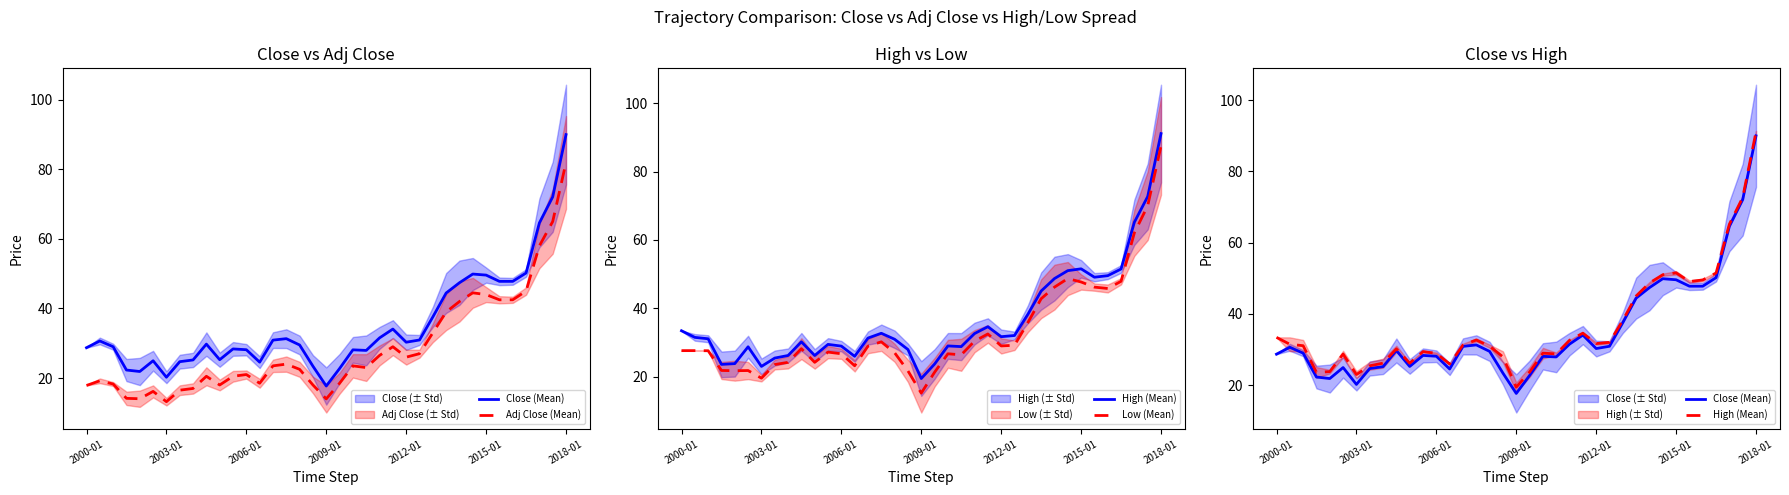

Is this an area chart (filled region under the line)?

No